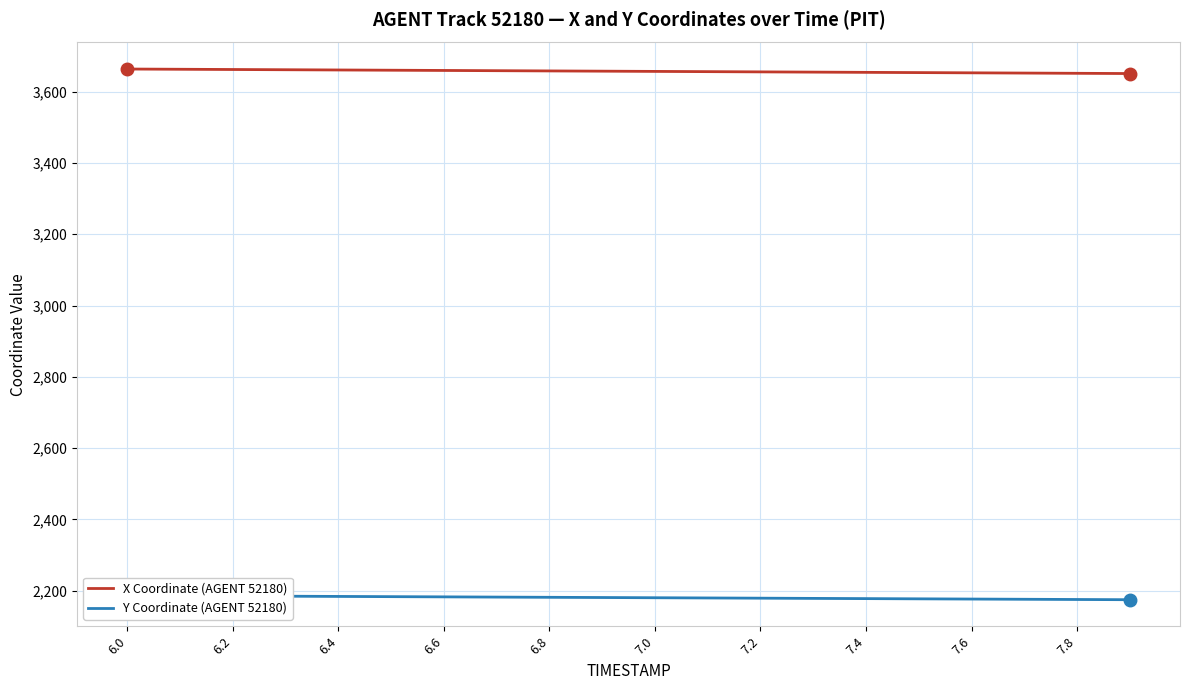

What is the minimum value for X Coordinate (AGENT 52180)?

3651.1